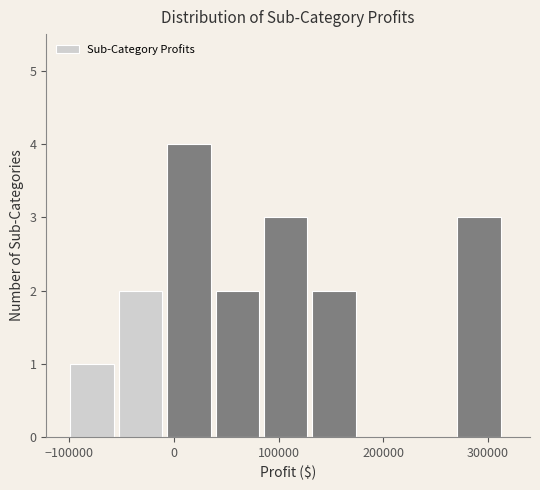

How tall is the bar that spans 90000 to 130000 on the x-axis? Neither the bar edges nor the heights are printed on the chart, so give them approximately, as read against the axes.

3